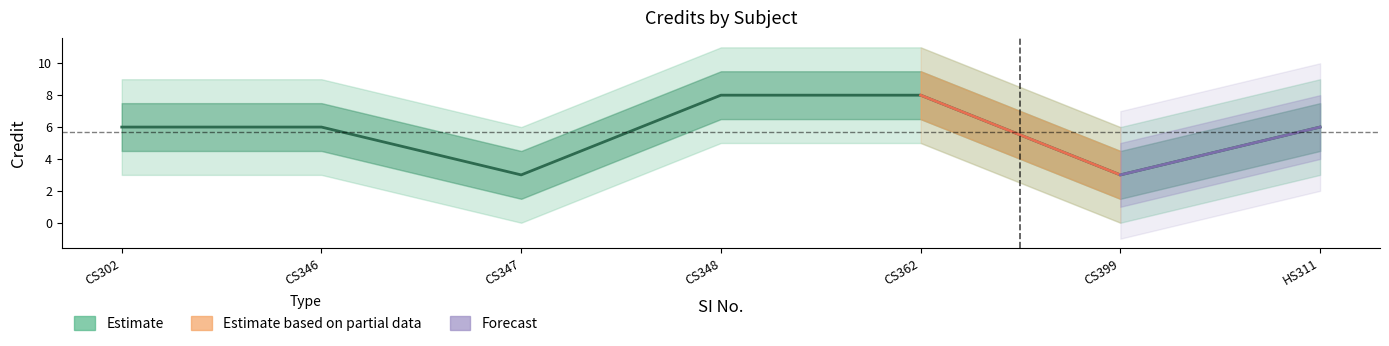

How many data points are less than 6?

2